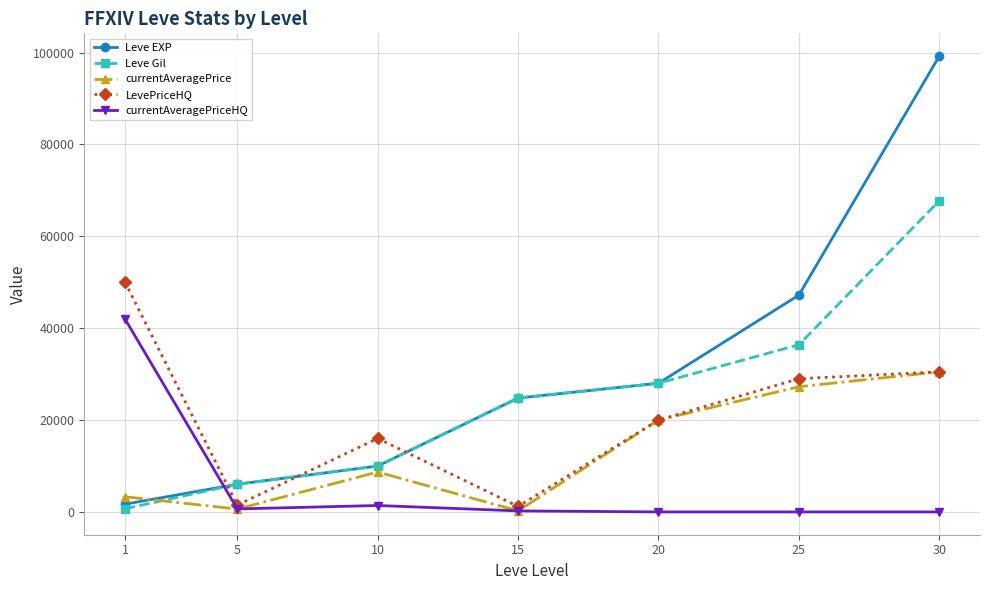

What is the maximum value shown in the chart?

99220